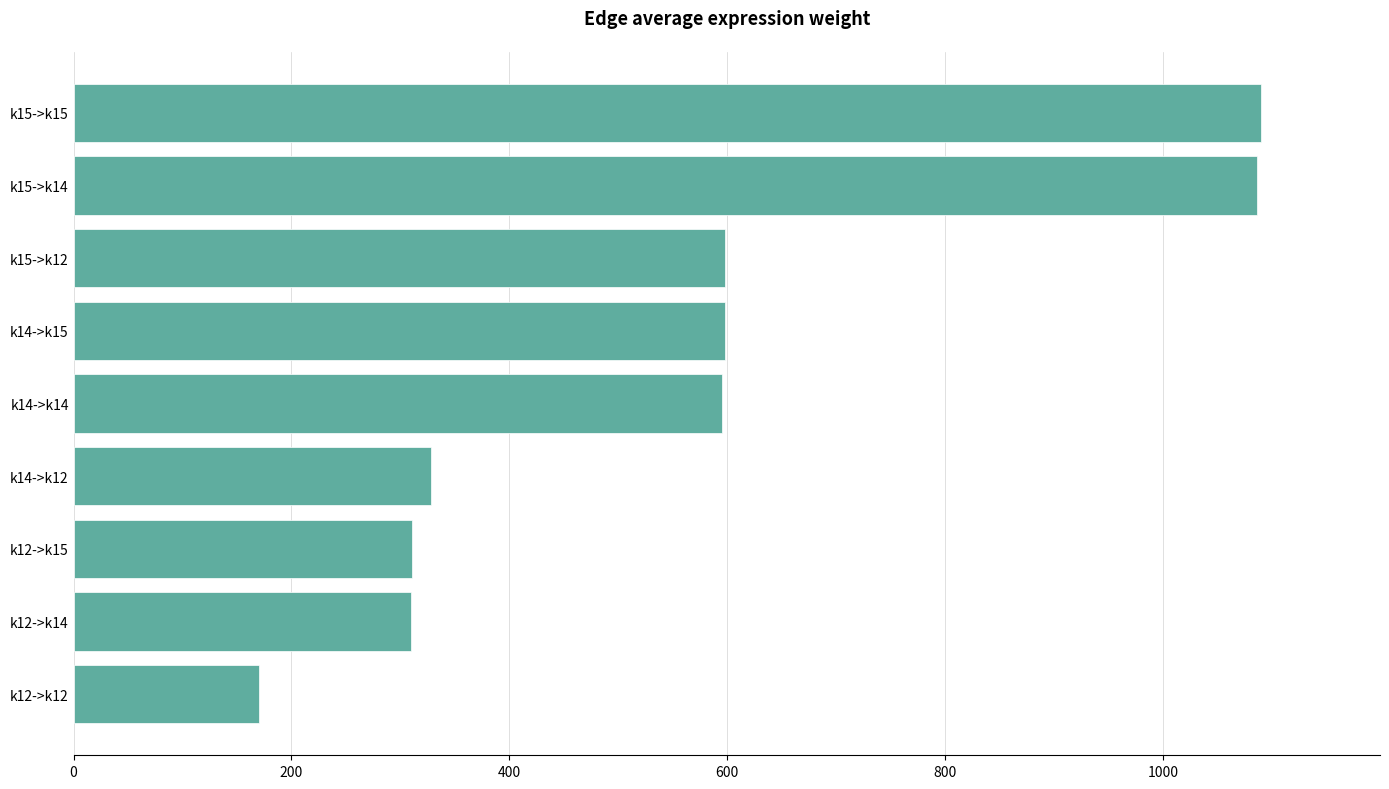

What is the smallest value displayed?

170.6